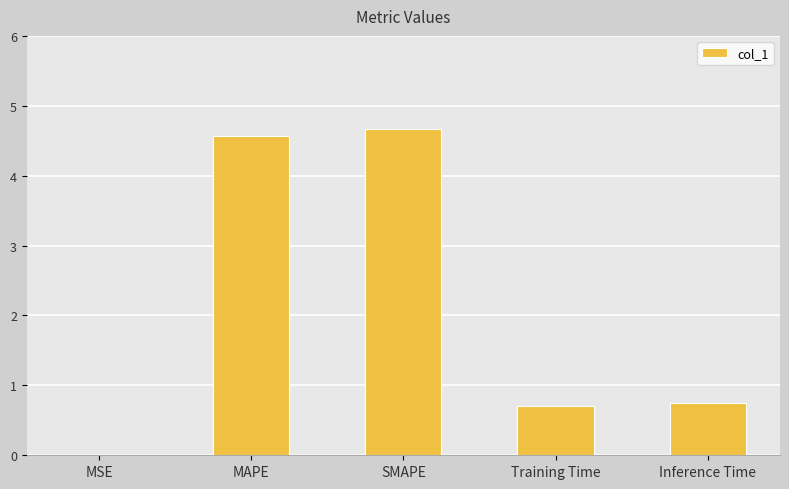

What is the maximum value shown in the chart?

4.7